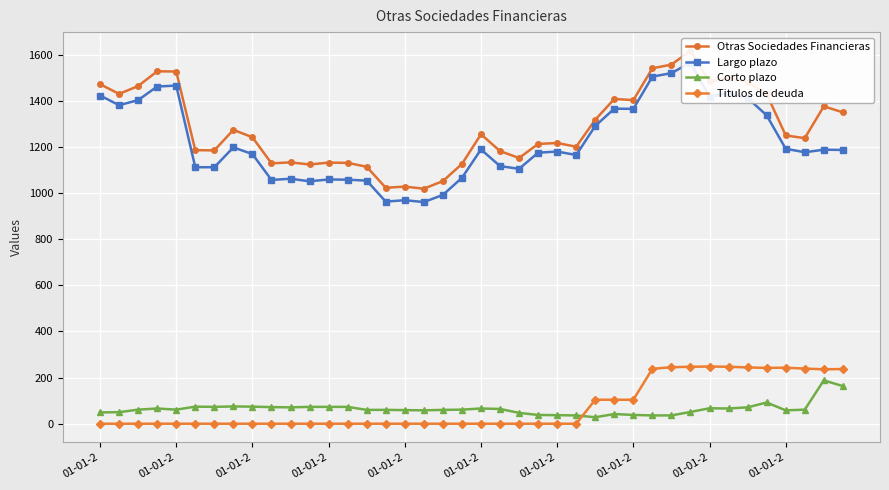

Rank the series by their maximum value, from lowest to highest.

Corto plazo, Titulos de deuda, Largo plazo, Otras Sociedades Financieras